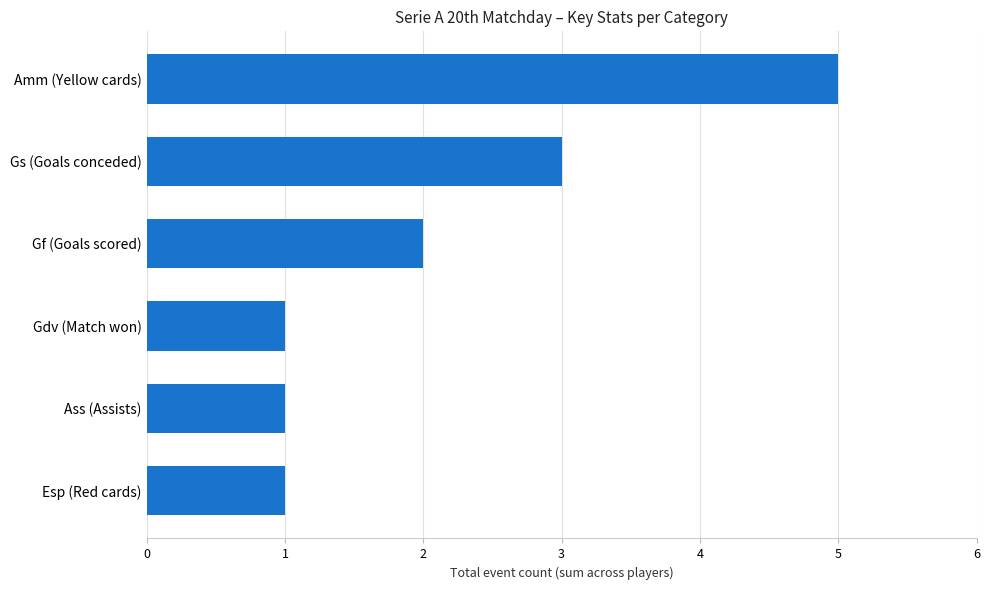

What is the average value?

2